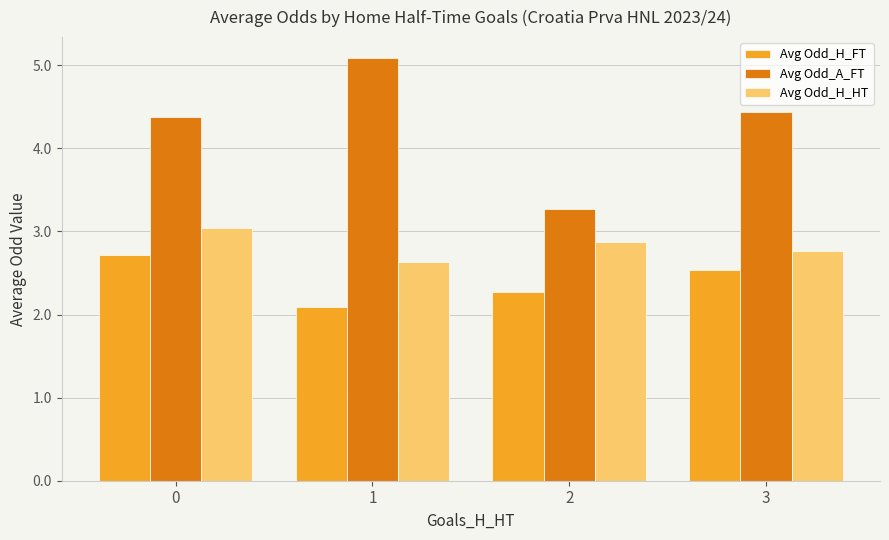

At which category does the chart reach its minimum across all series?

1